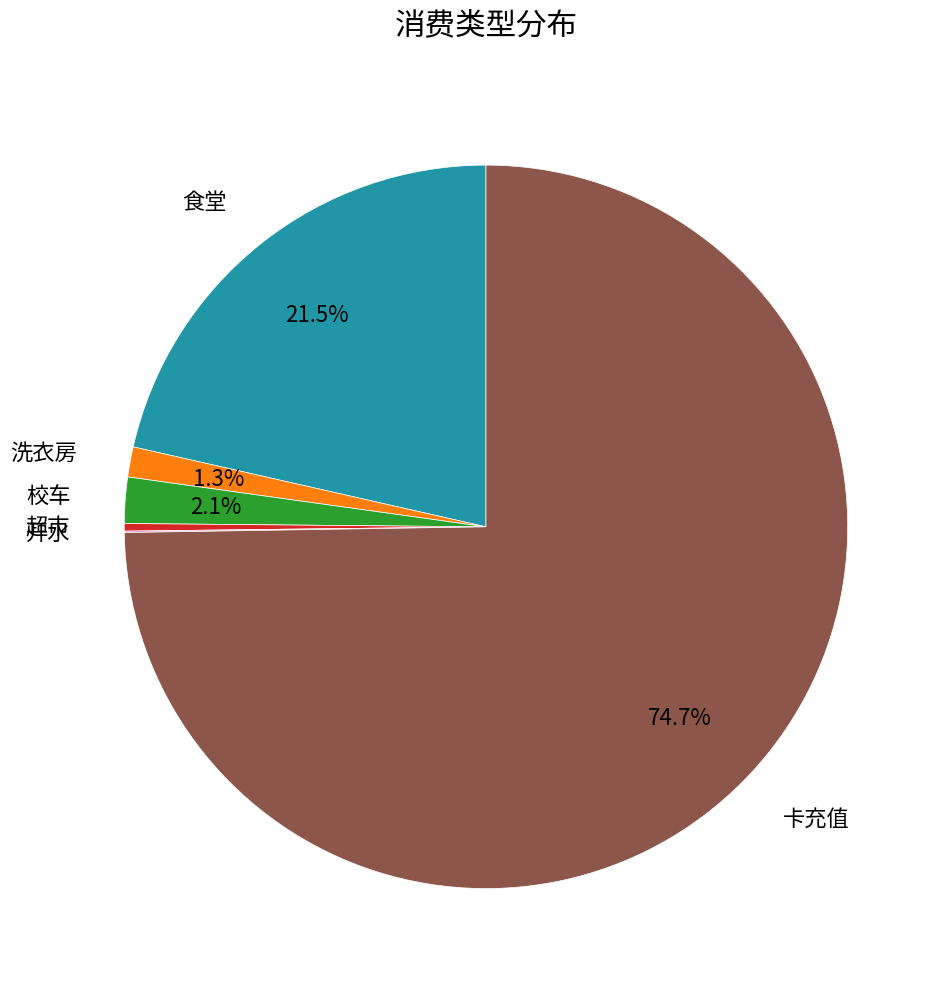

Is there a majority slice in this chart?

Yes